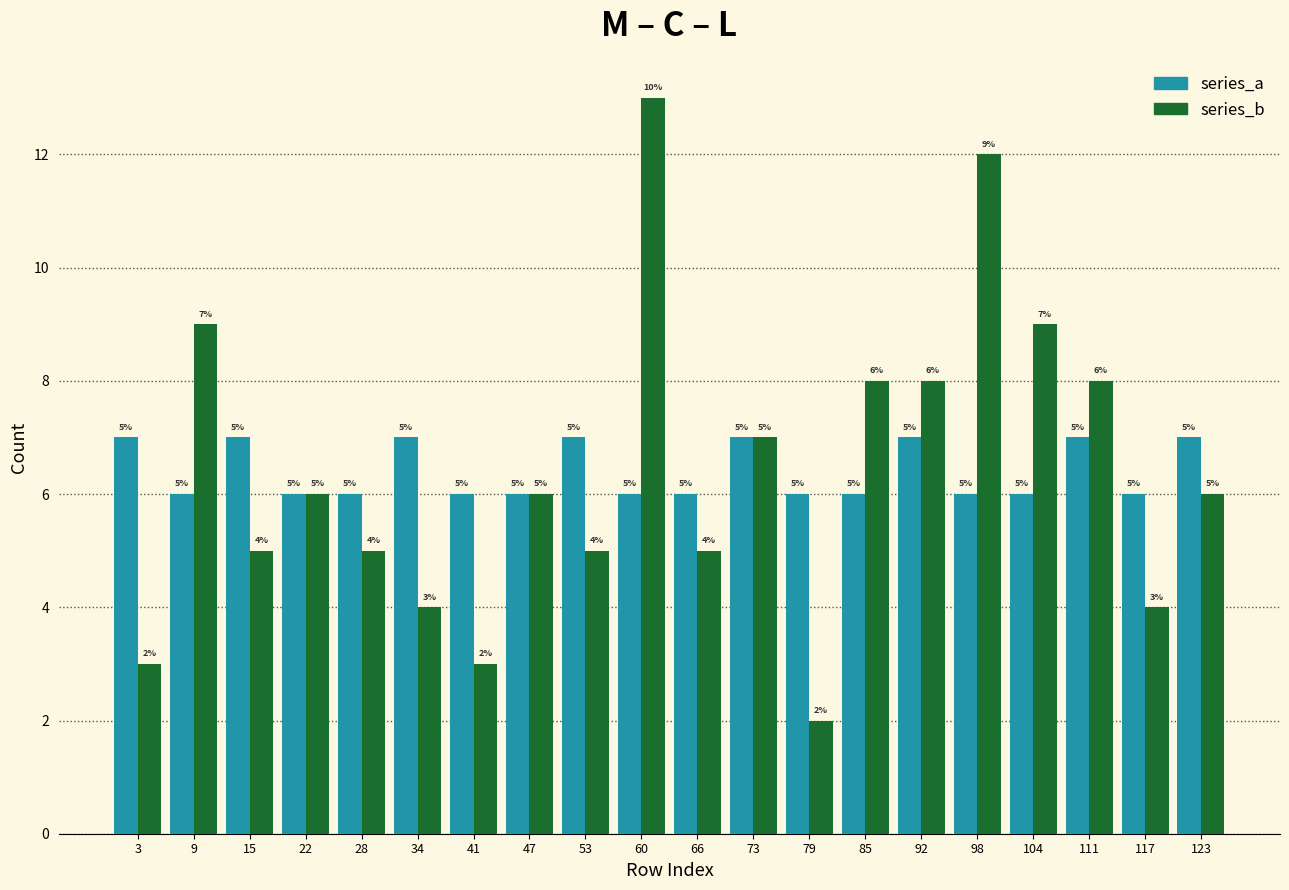

In the series_b series, which range on the x-axis has the tallest bar?

57 to 64